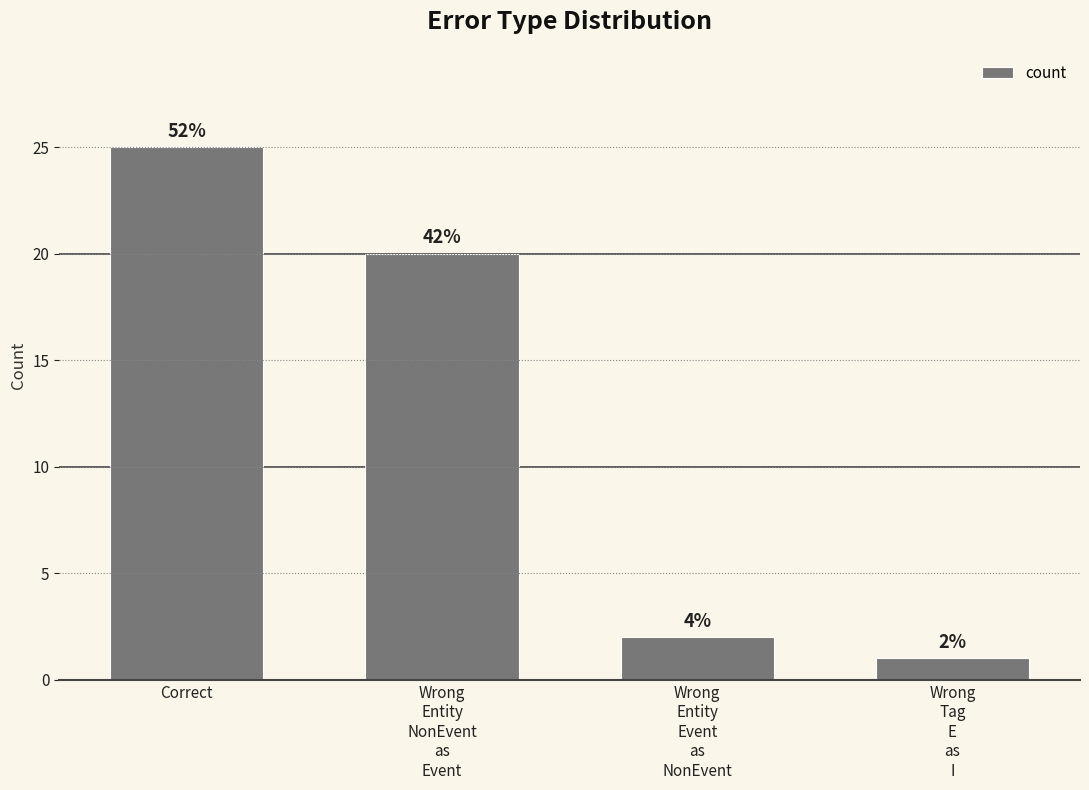

Reading left to right, list all the values displayed in this chart.

Correct=25	Wrong
Entity
NonEvent
as
Event=20	Wrong
Entity
Event
as
NonEvent=2	Wrong
Tag
E
as
I=1